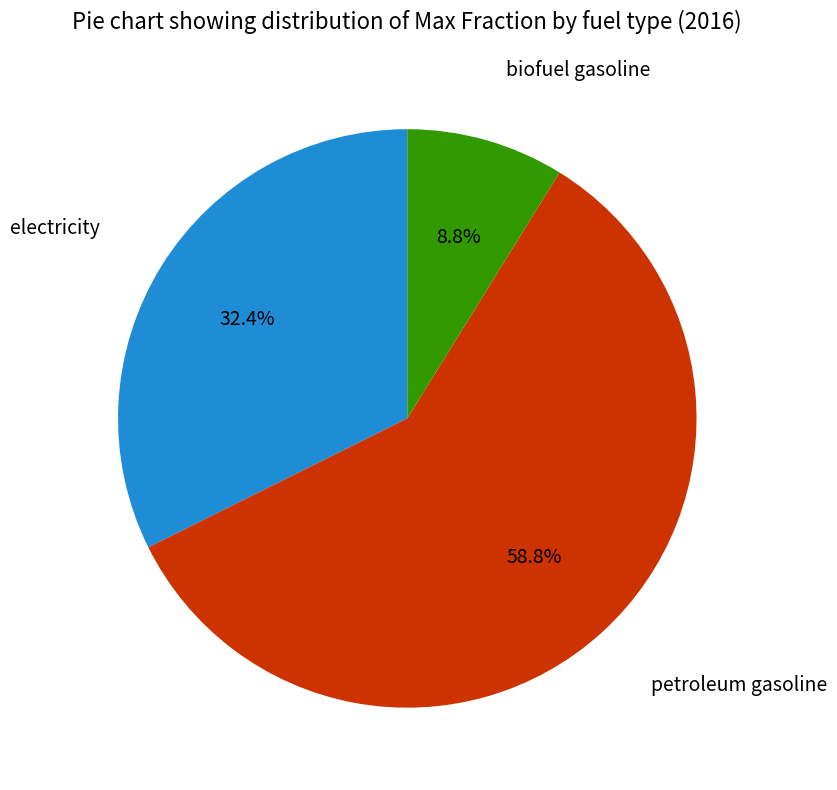

To the nearest percent, what is the average slice percentage?

33%